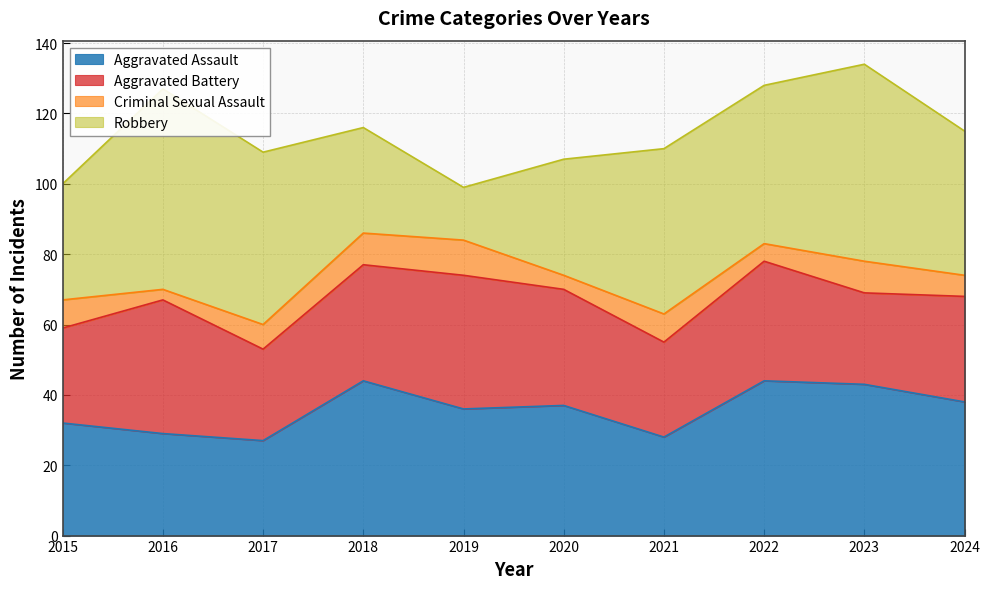

At which label is Criminal Sexual Assault closest to 6?

2024